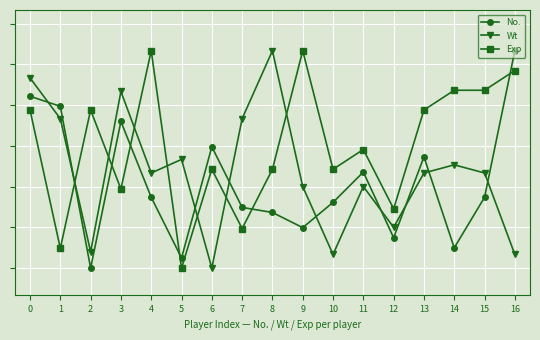

Rank the series by their maximum value, from lowest to highest.

No., Wt, Exp